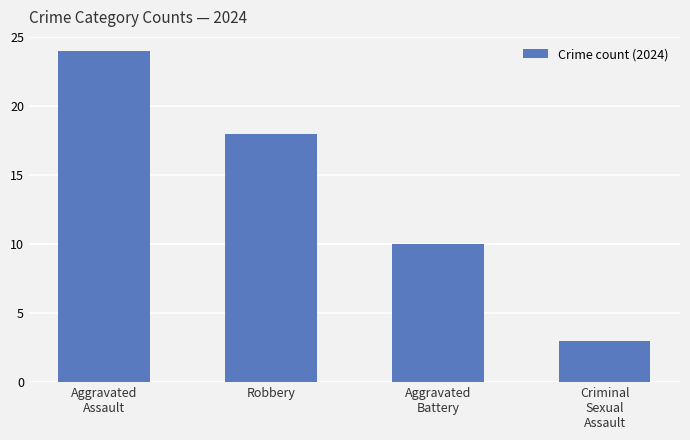

Where does the data first go above 18?

Aggravated
Assault